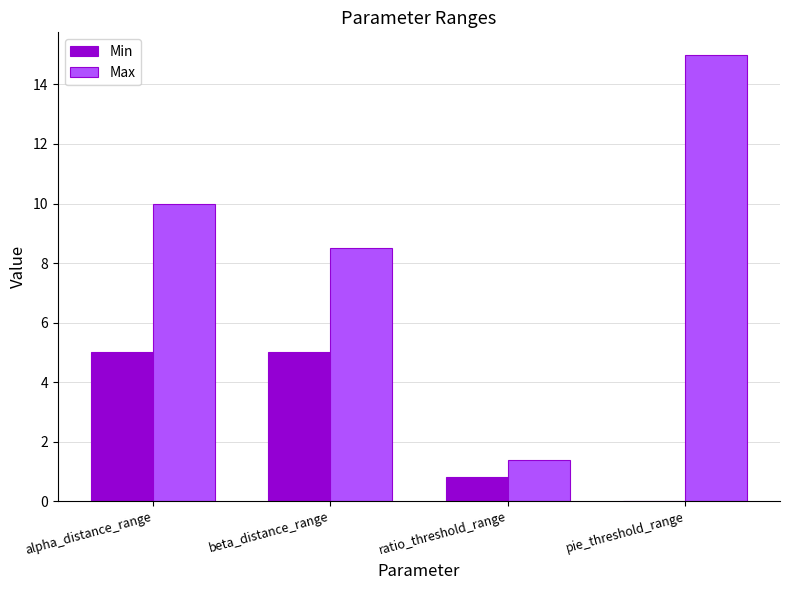

At which label does Max reach its peak?

pie_threshold_range